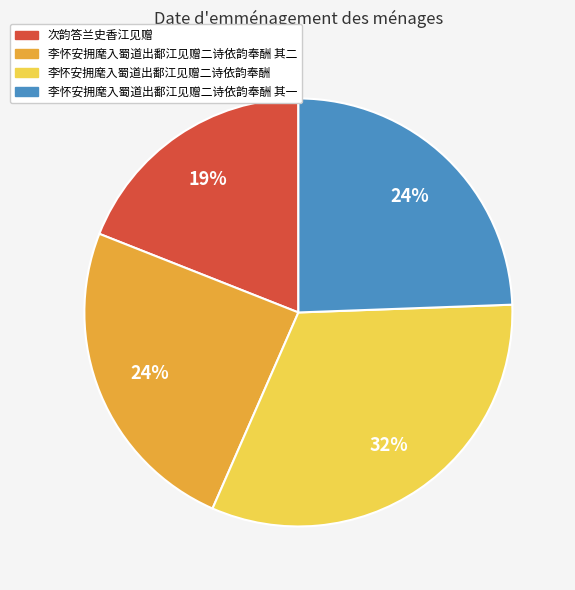

Is there a majority slice in this chart?

No